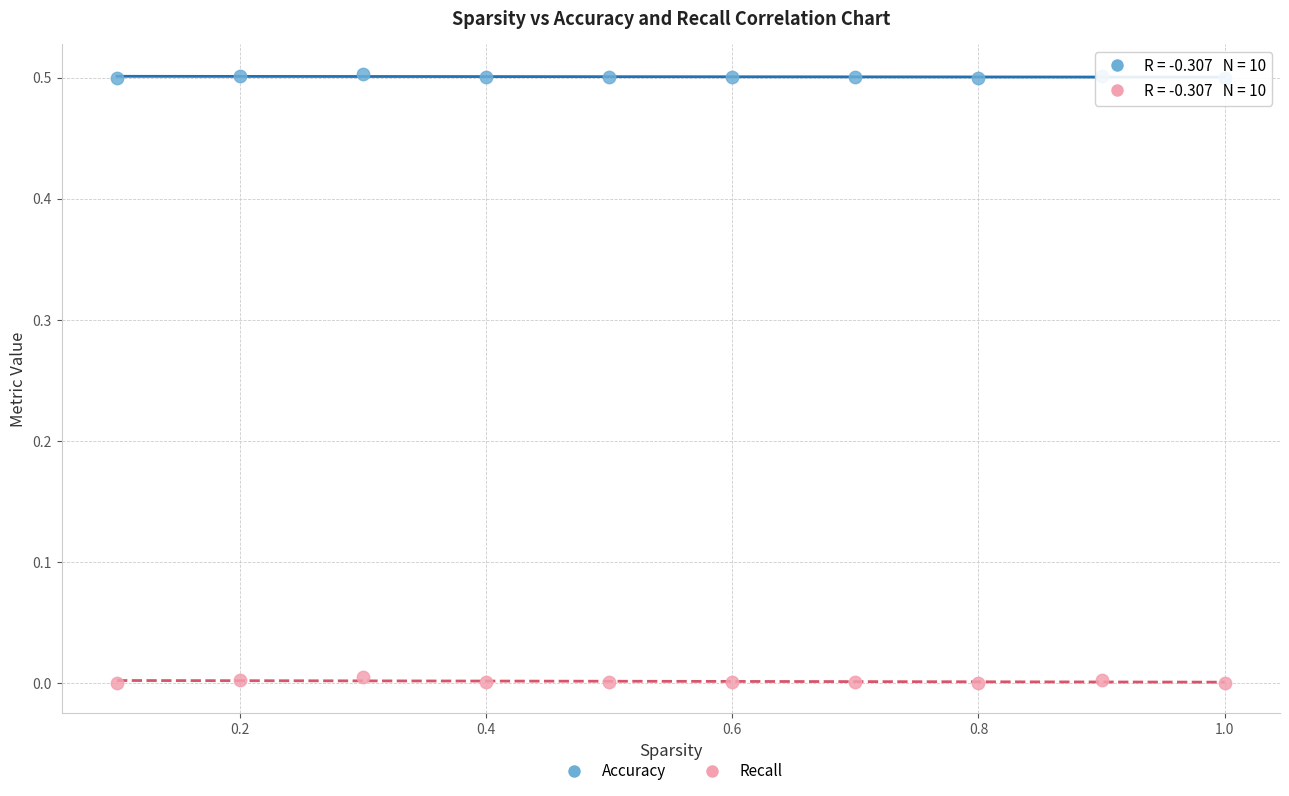

Across all data points, what is the range of Y values (max minus min)?

0.5